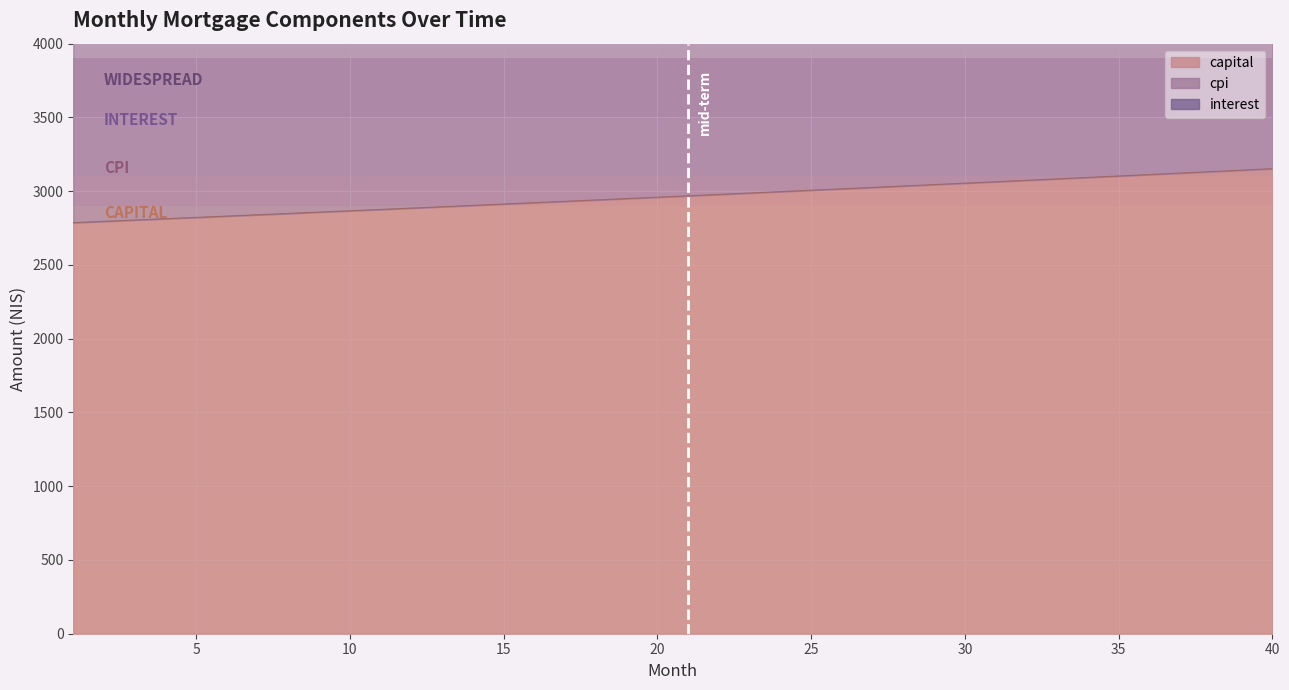

The interest series shows 9716.3 at 1. True or false?

True